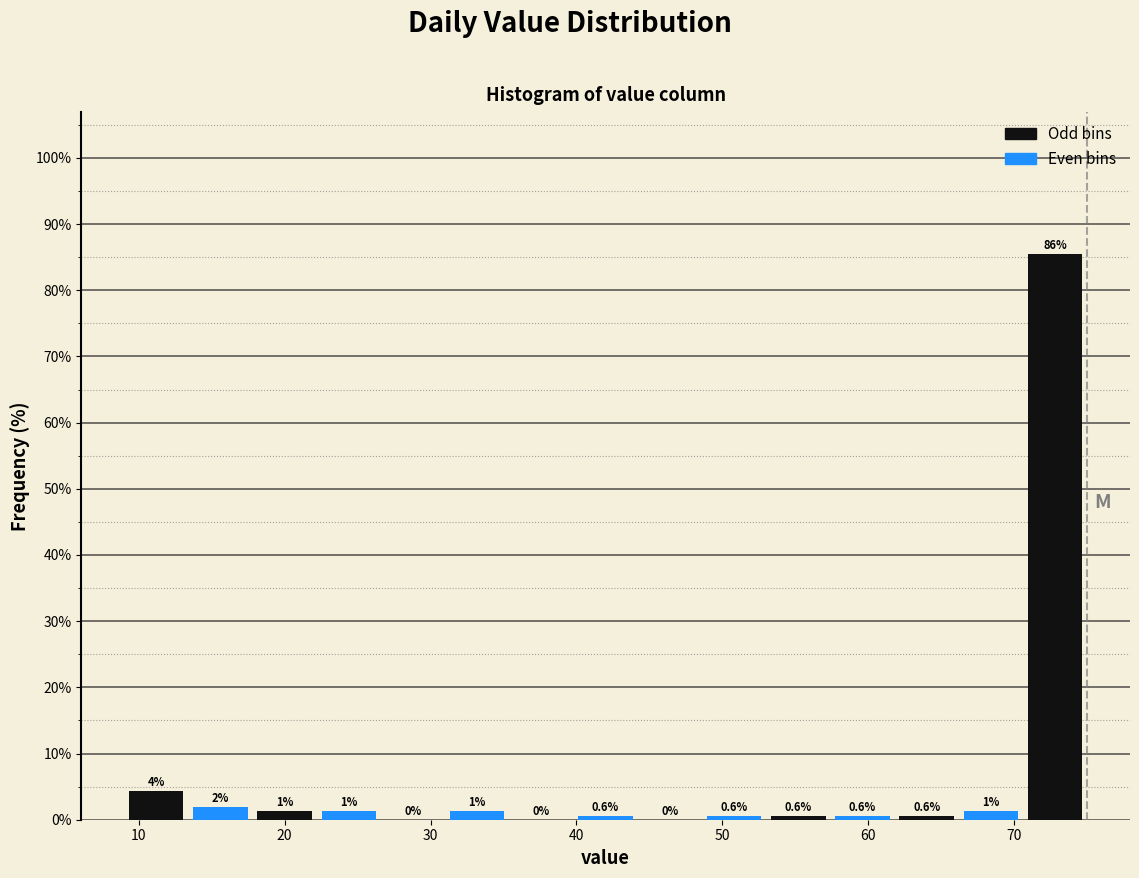

Over which range of the x-axis is the bar tallest?

70.6 to 75.0